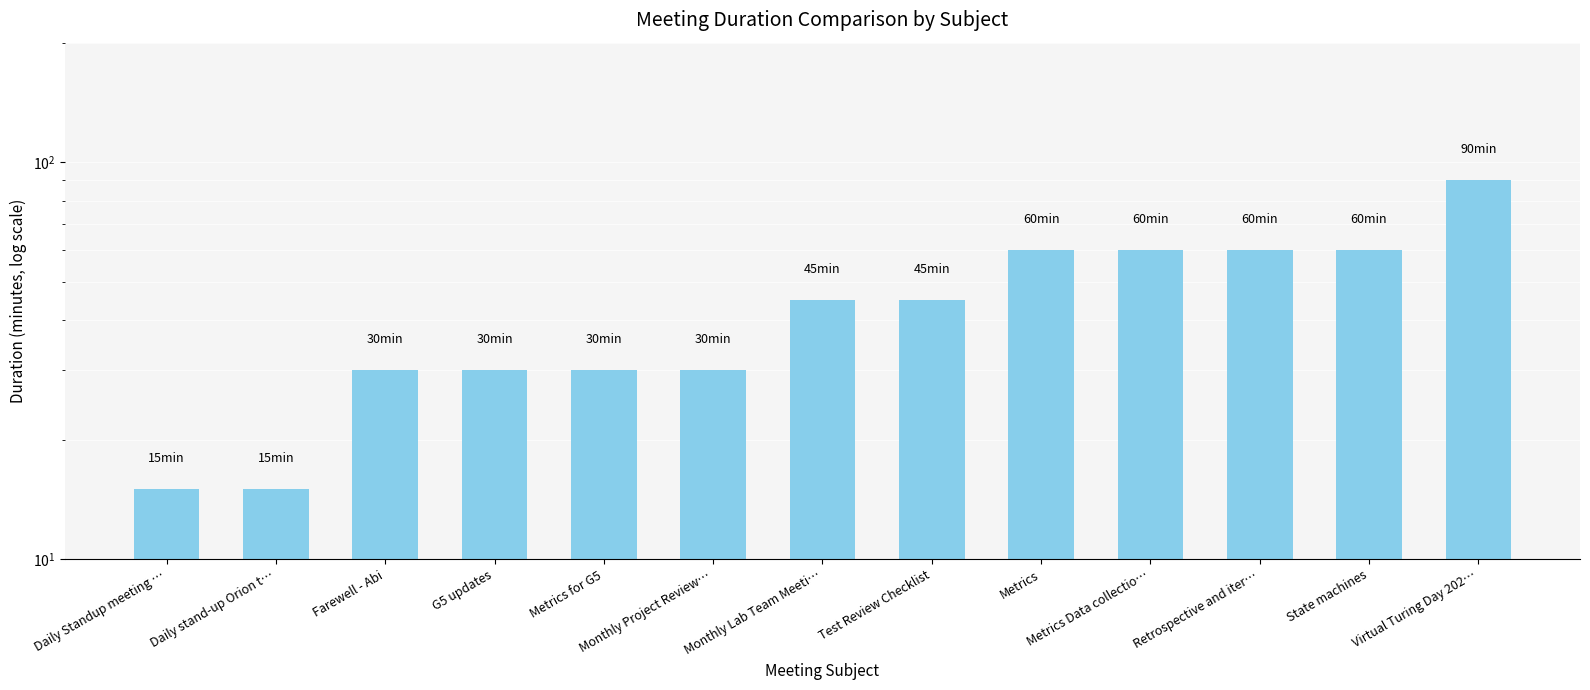

Does the chart contain stacked bars?

No